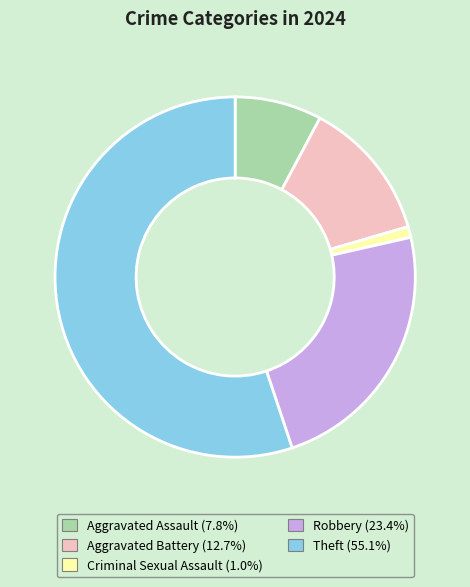

Is there a majority slice in this chart?

Yes